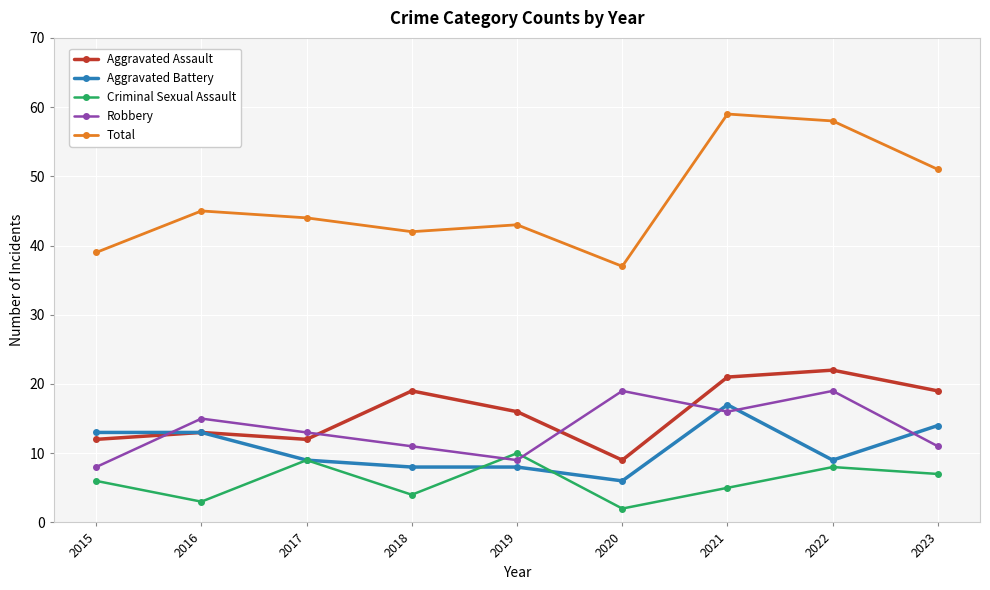

What is the difference between the highest and lowest values at 2023?

44